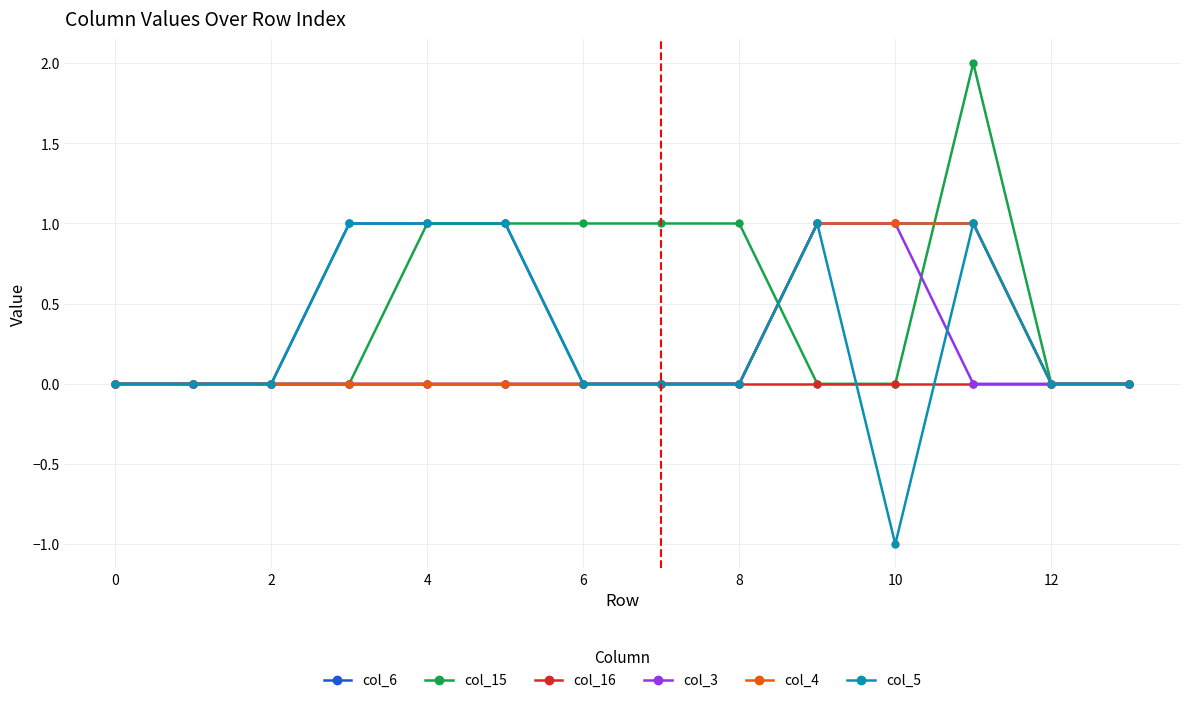

True or false: col_5 has more than 1 points higher than both neighbors.

True